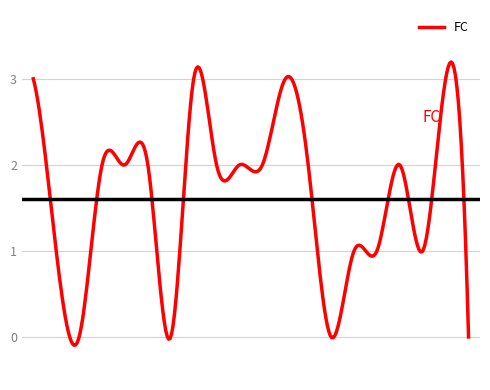

True or false: the data has more than 2 interior local peaks.

True